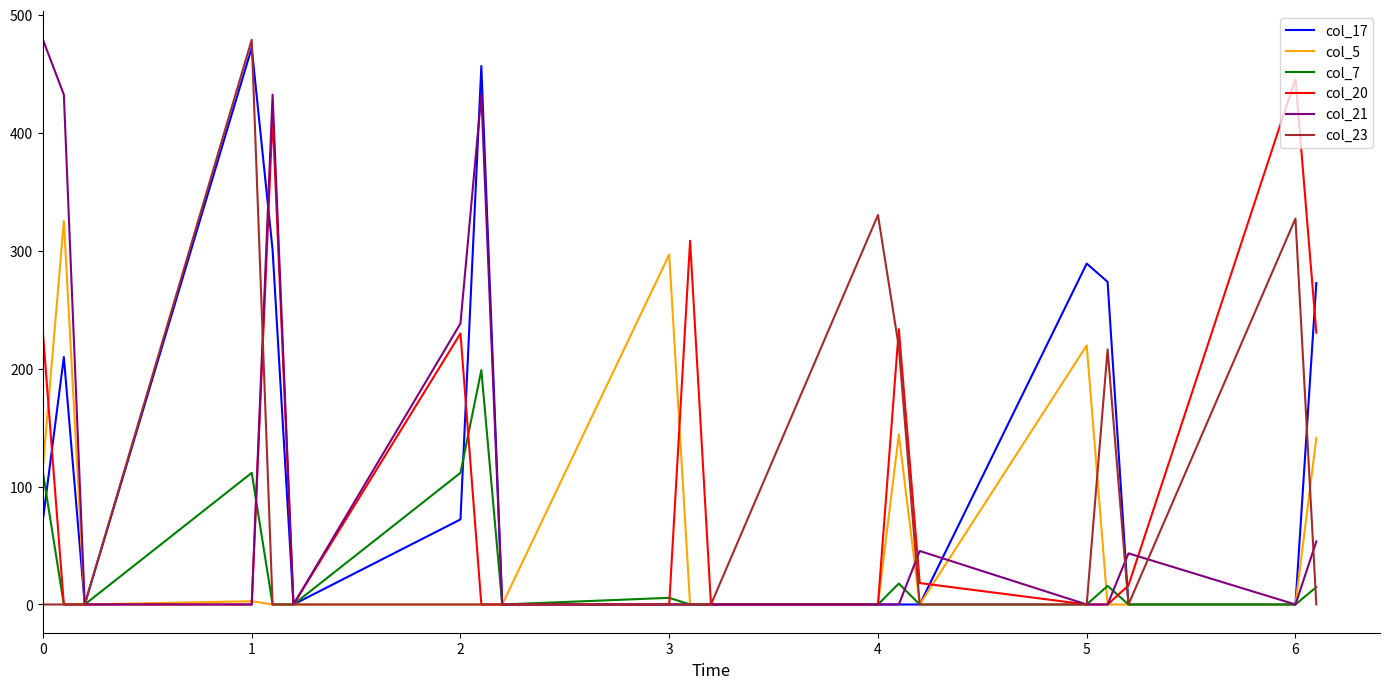

What is the greatest value displayed?

479.0